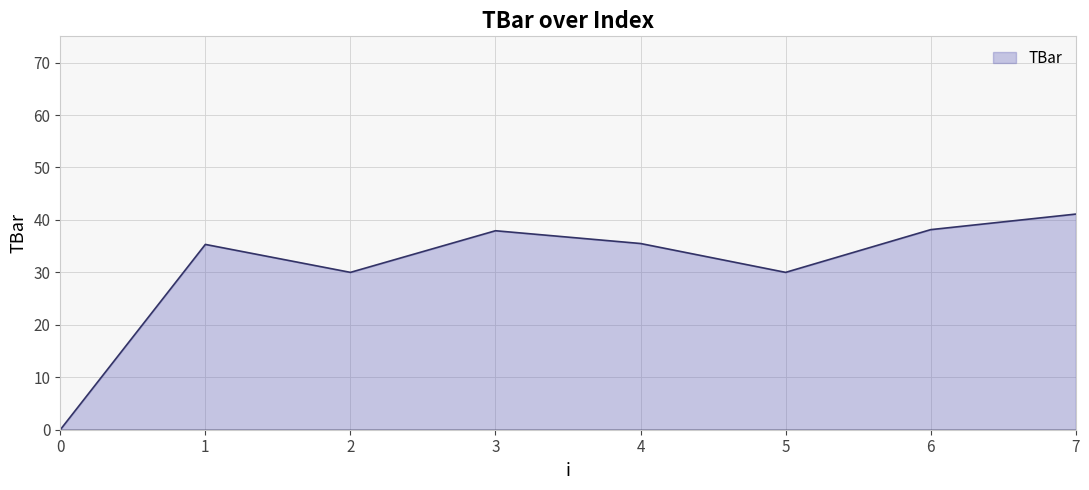

How many values are below 35?

3